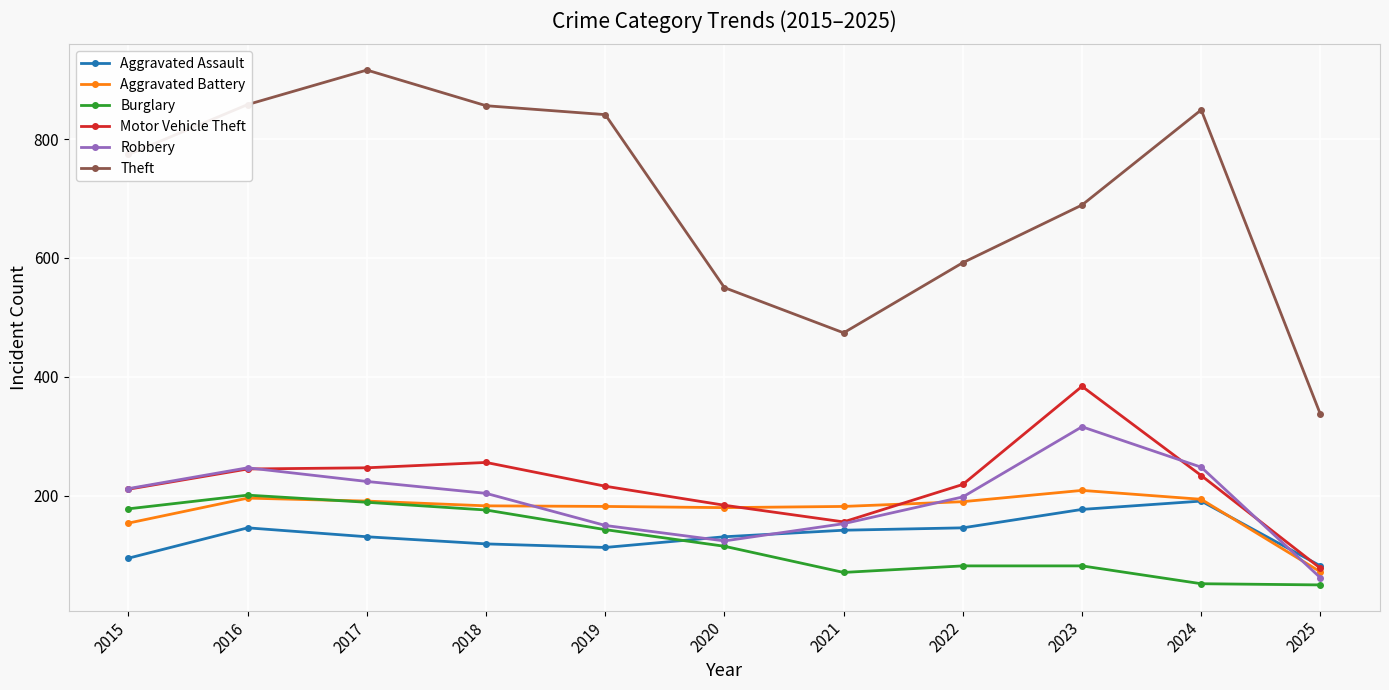

What is the difference between the maximum and minimum values in the Theft series?

579